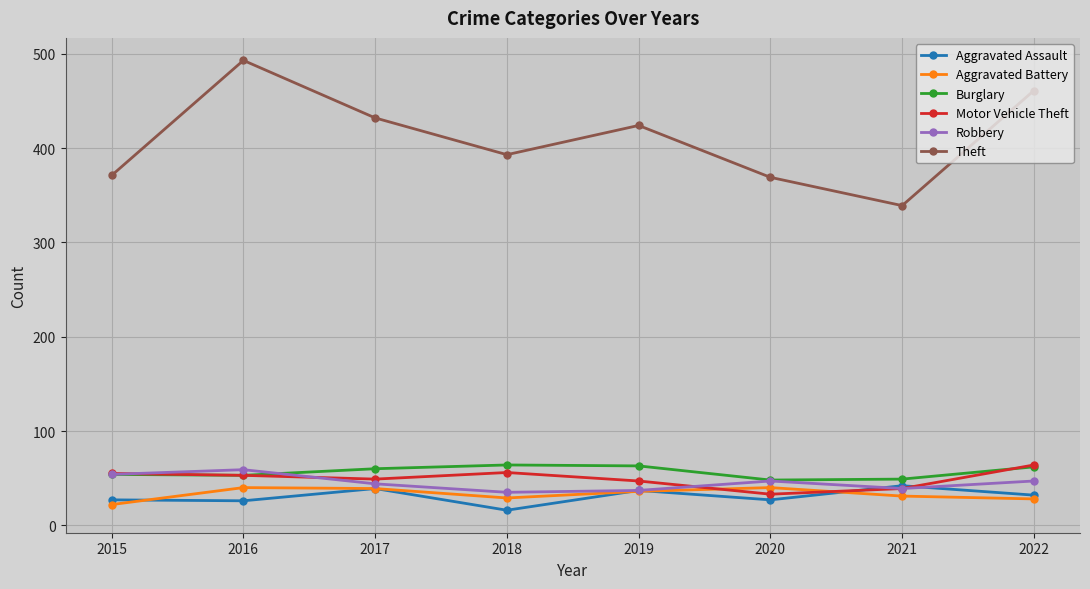

What is the value of the Theft point at the 7th from the left?

339